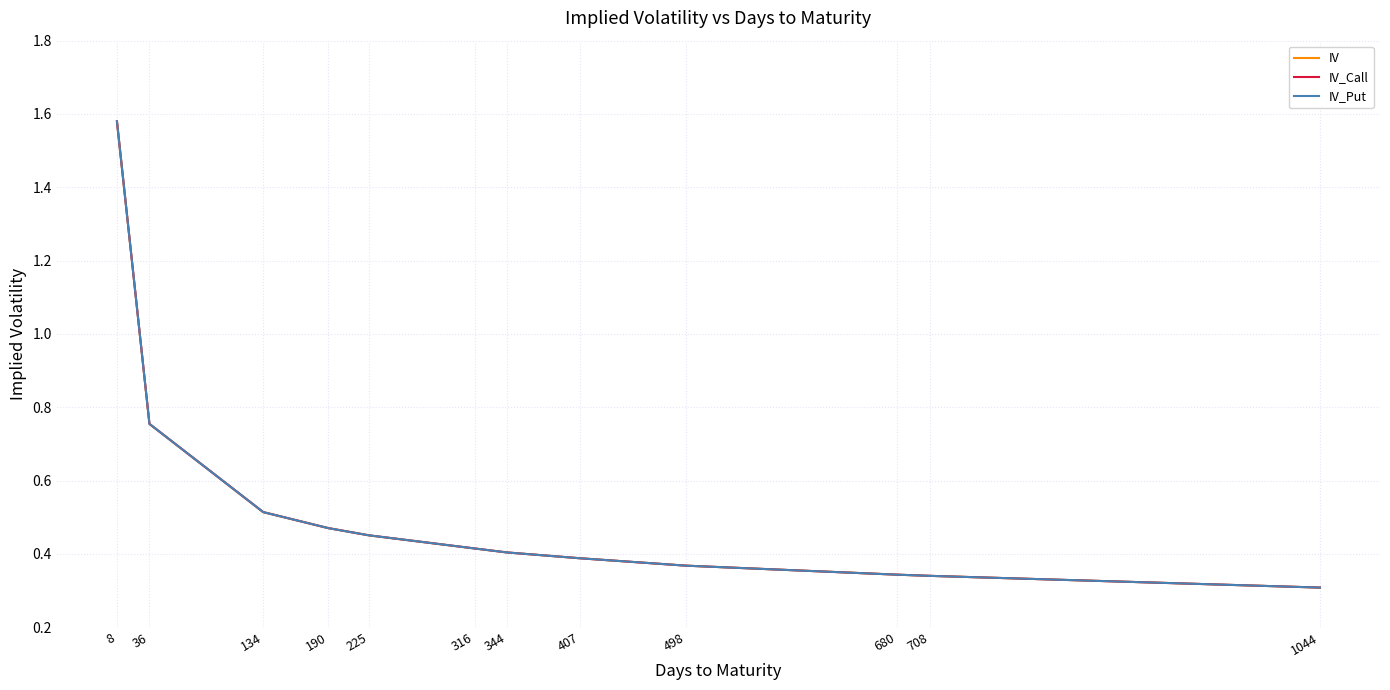

At which label is IV_Put closest to 0?

1044